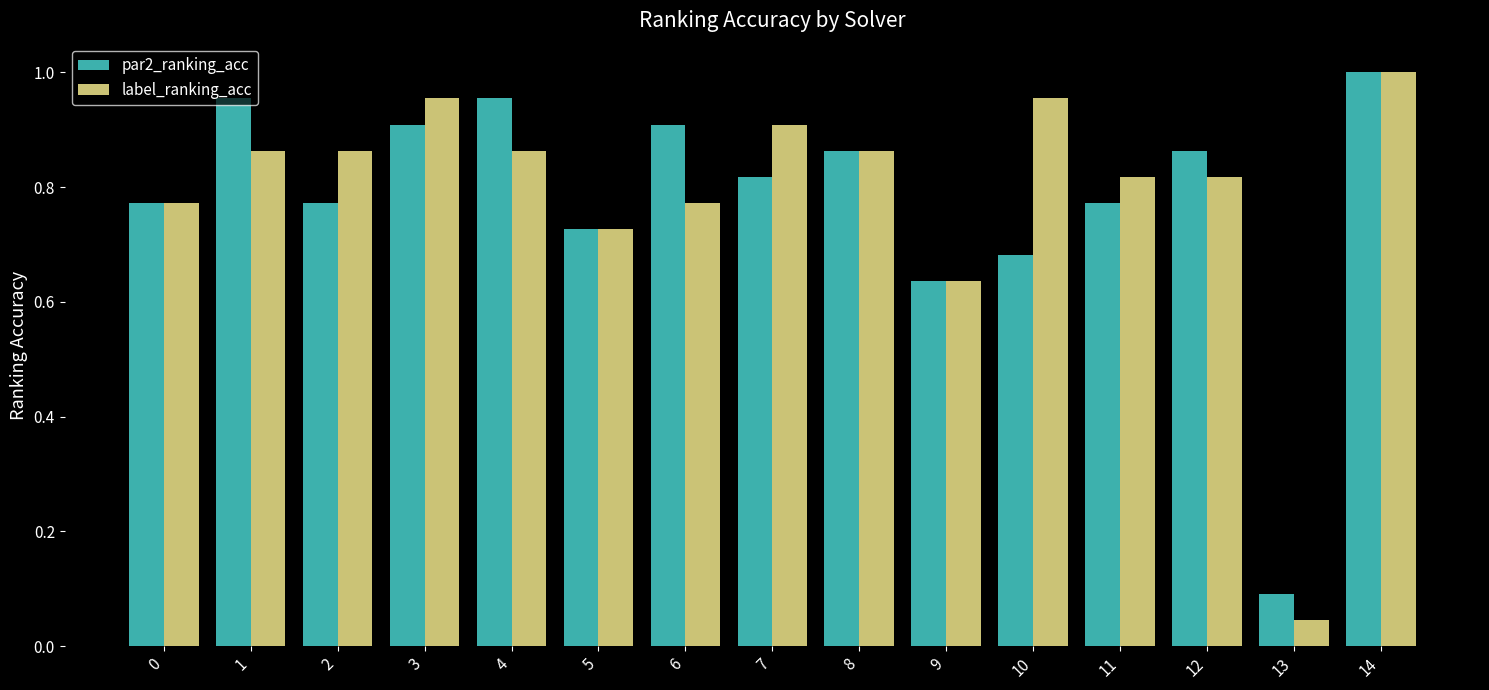

Rank the series at 11 from highest to lowest value.

label_ranking_acc, par2_ranking_acc